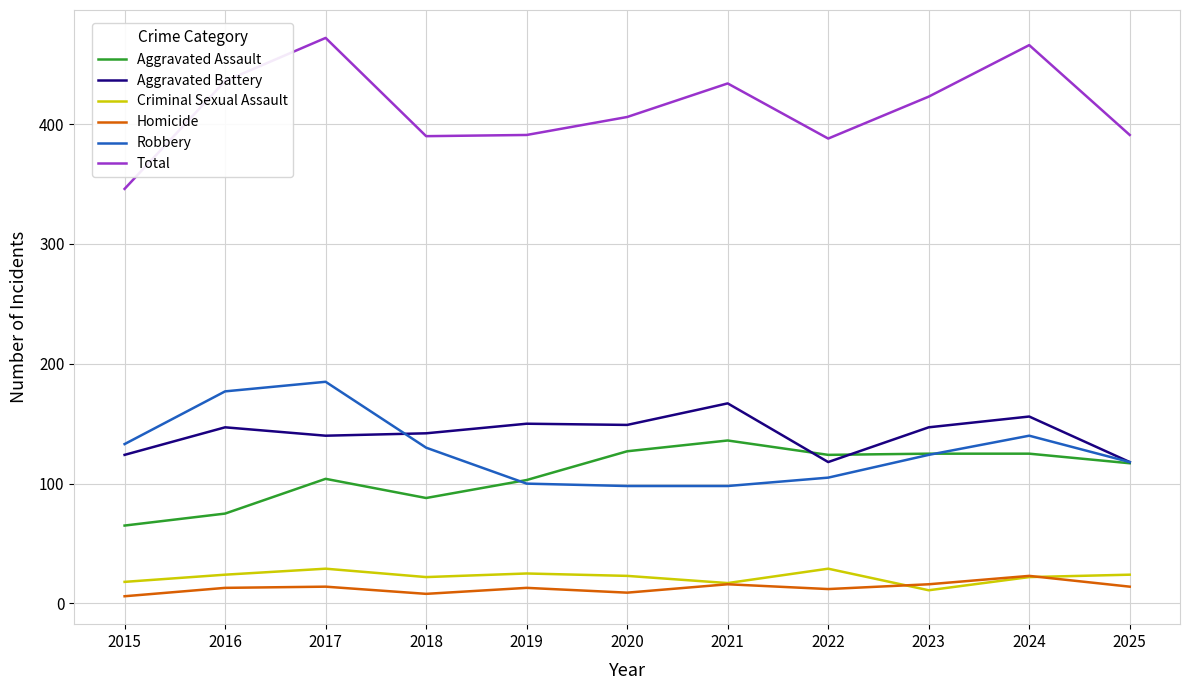

Does the chart display data point markers on the line(s)?

No